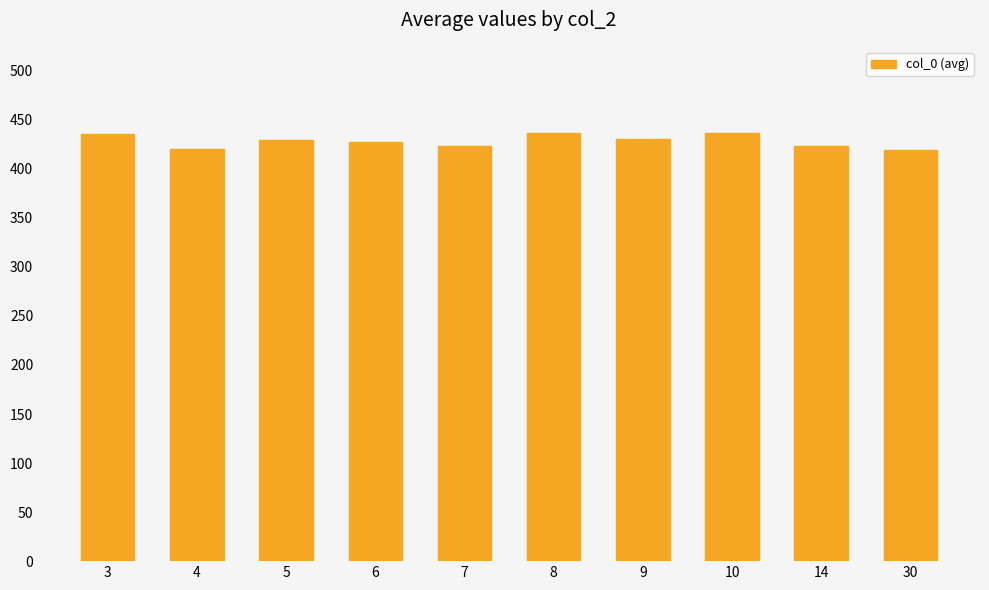

What is the maximum value shown in the chart?

437.0